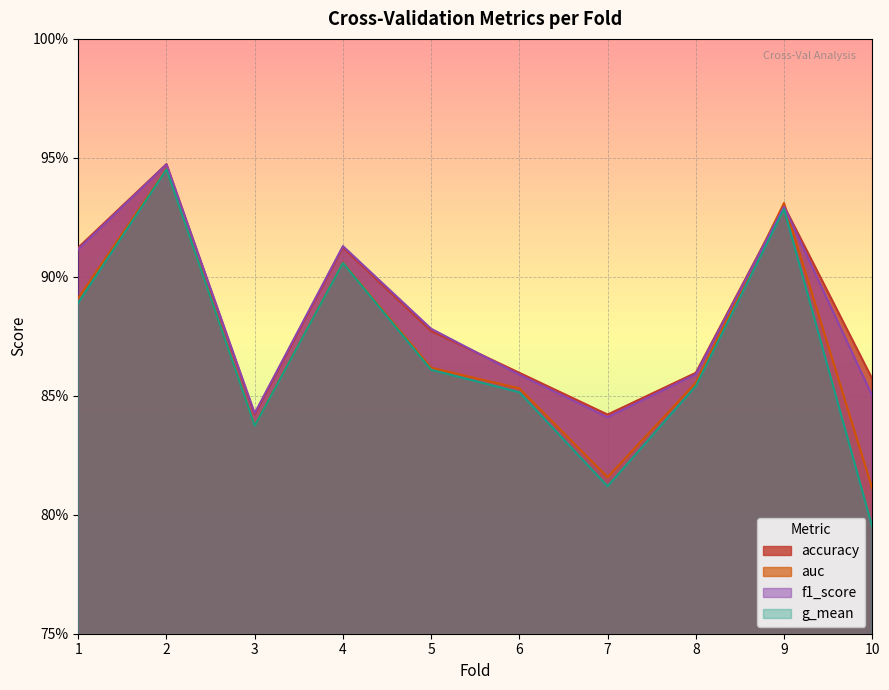

True or false: f1_score and g_mean intersect in this chart.

False